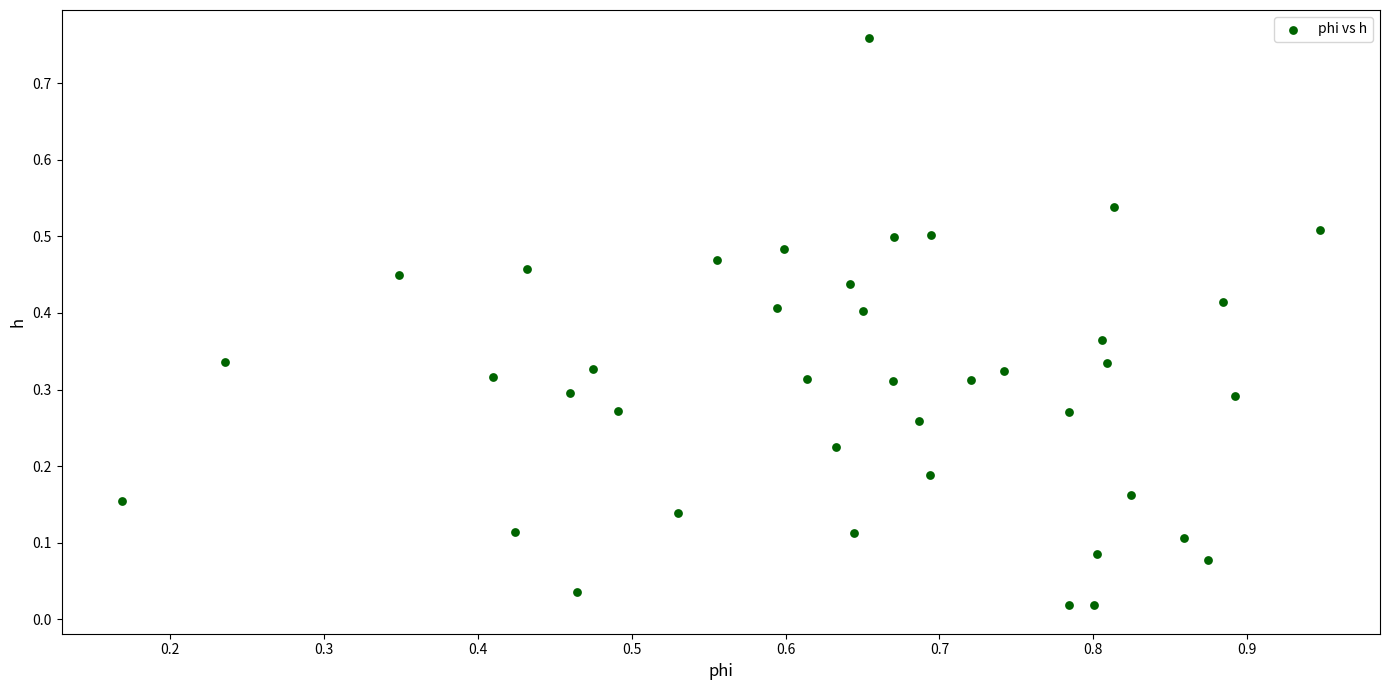

What is the range of Y values (max minus min)?

0.7